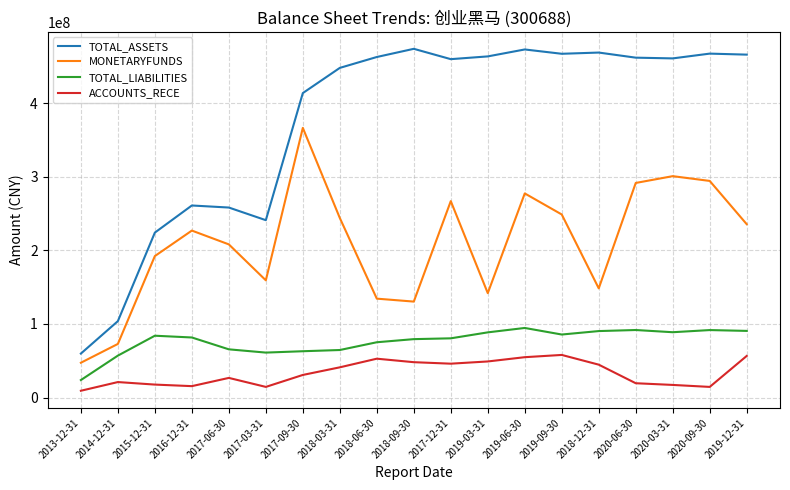

How many lines are shown in the chart?

4